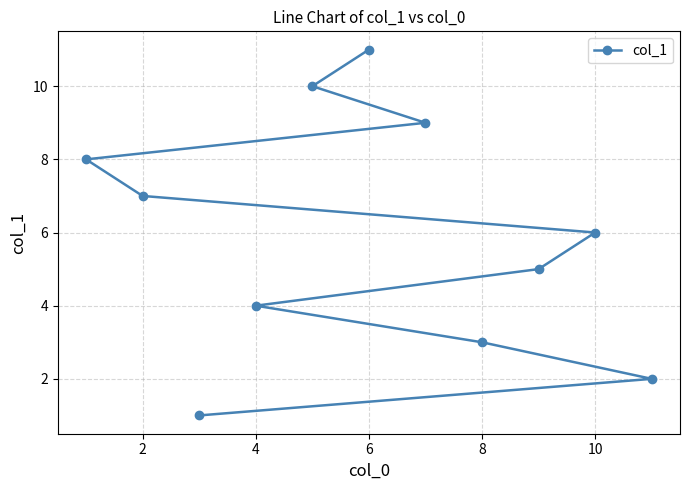

Which has a higher value, 4 or 6?

6